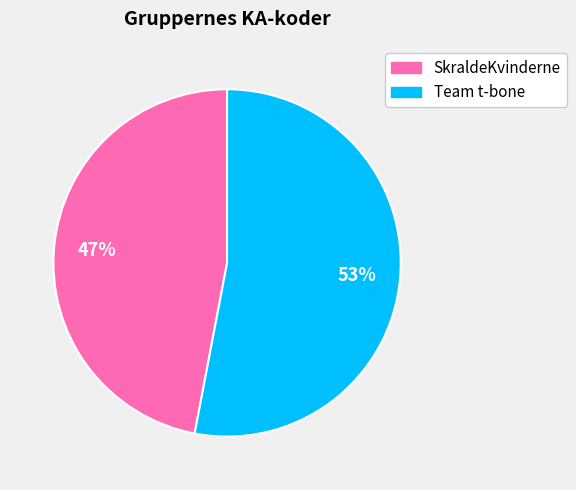

How many slices are in this pie chart?

2